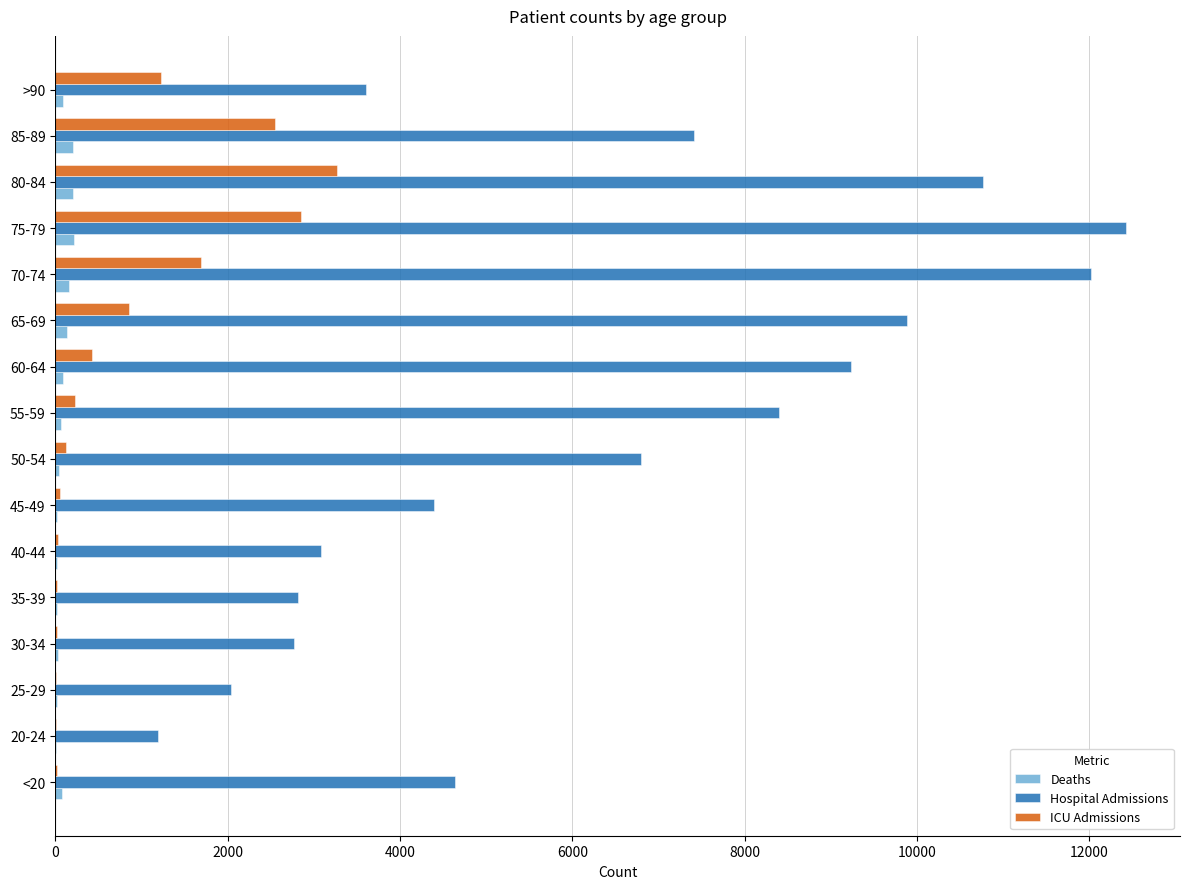

At which category is the sum across all series the highest?

75-79